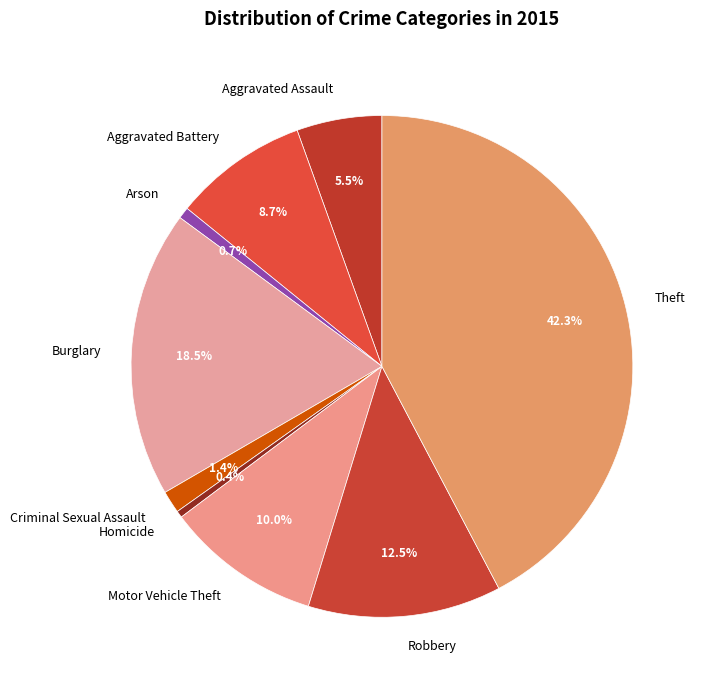

What portion of the pie excludes Motor Vehicle Theft?

90.0%